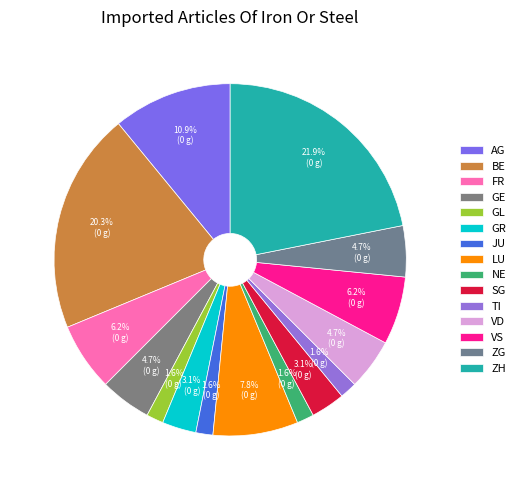

How many slices are in this pie chart?

15